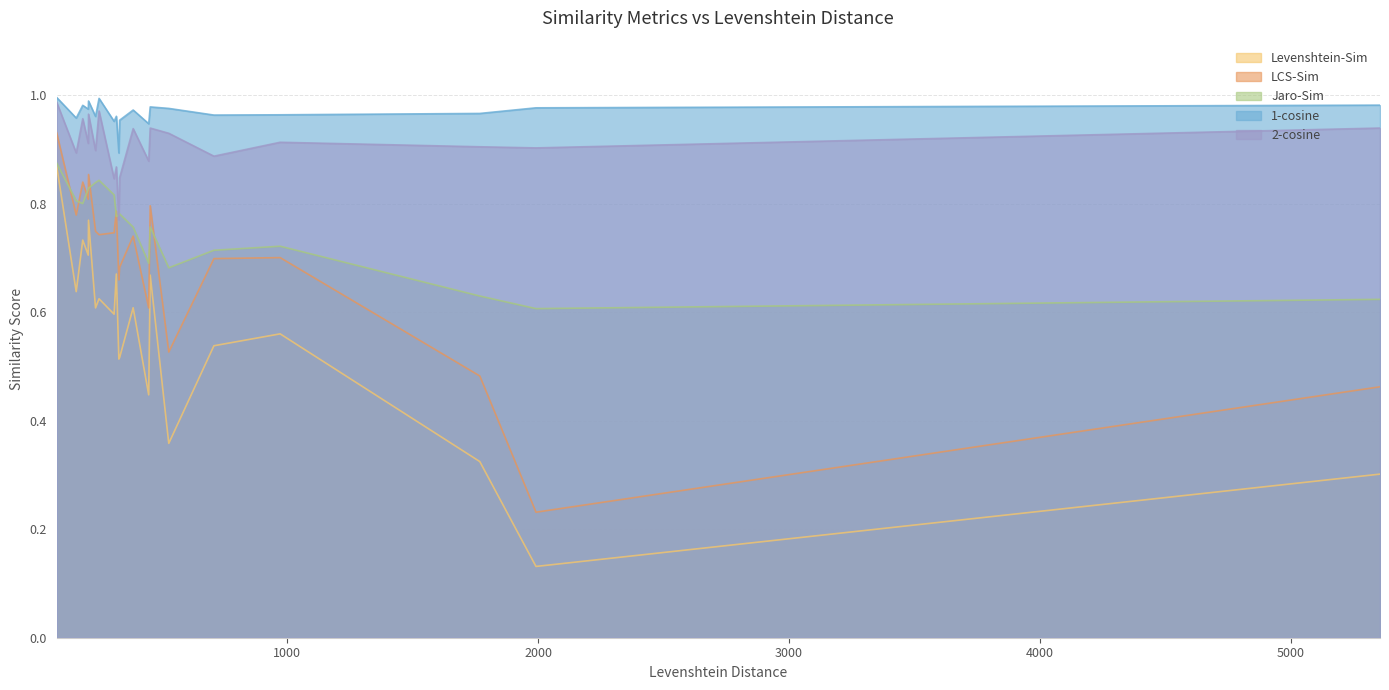

What is the sum of the 2-cosine values at 318 and 249?

1.8